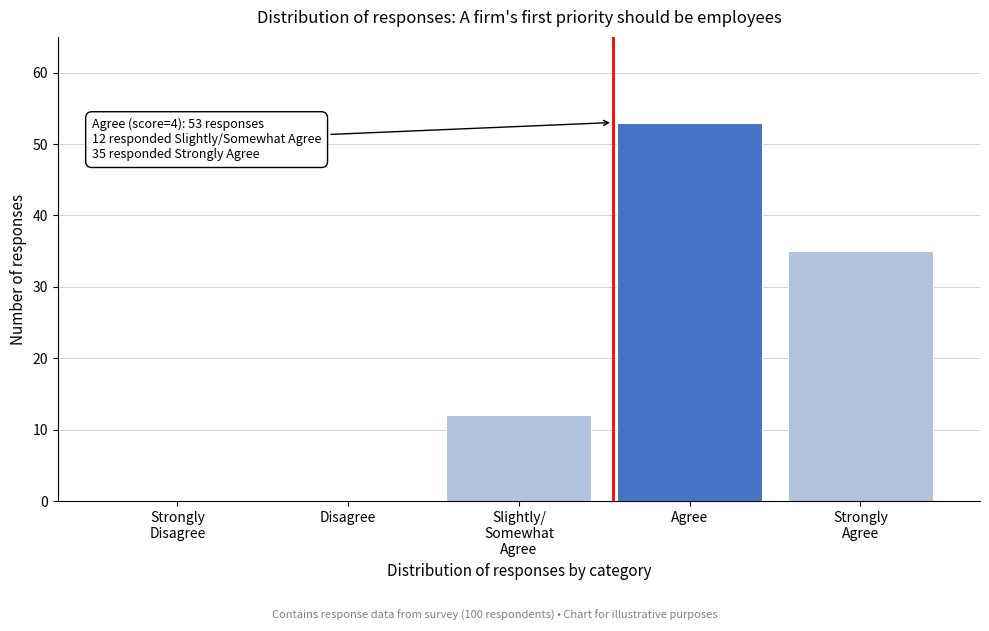

What is the sum of all values?

100